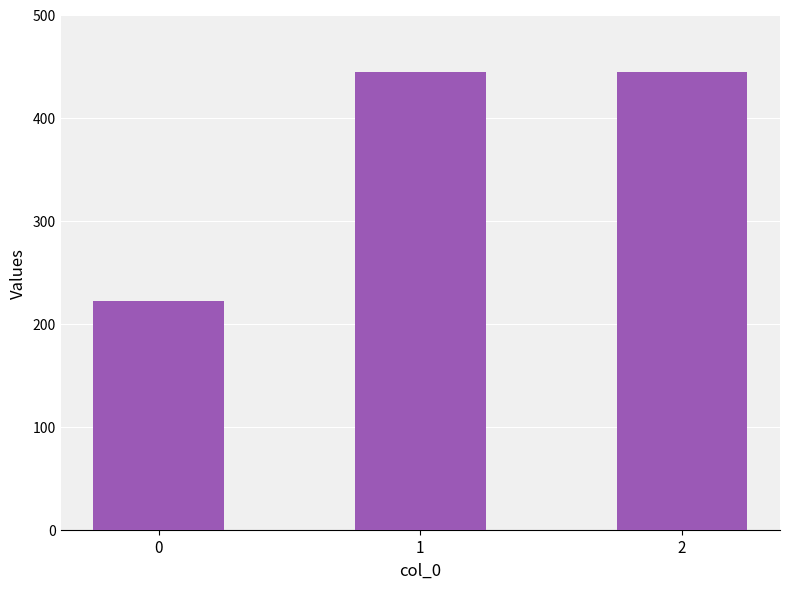

What is the sum of the values at 2 and 0?

666.7